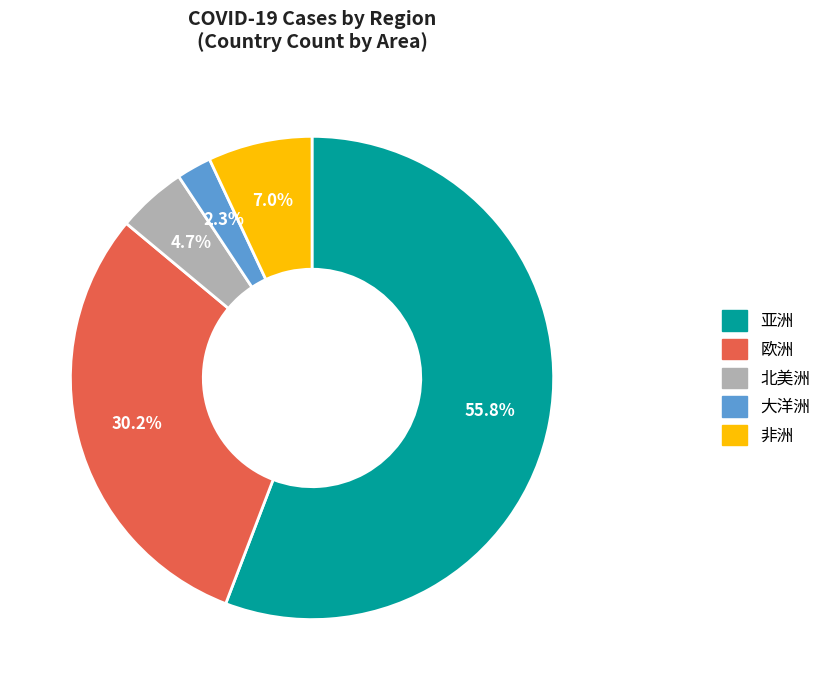

How many slices are in this pie chart?

5